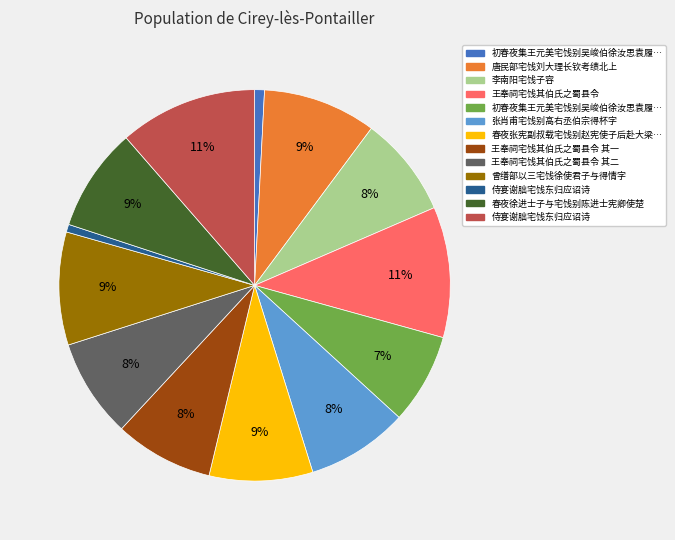

Does any single category account for the majority?

No